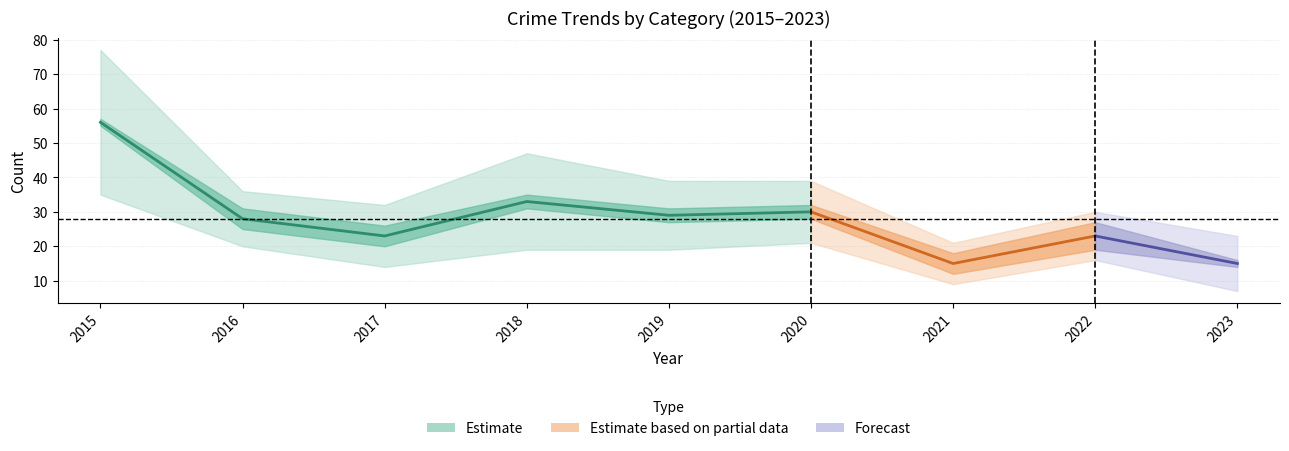

Between 2018 and 2016, which is larger?

2018